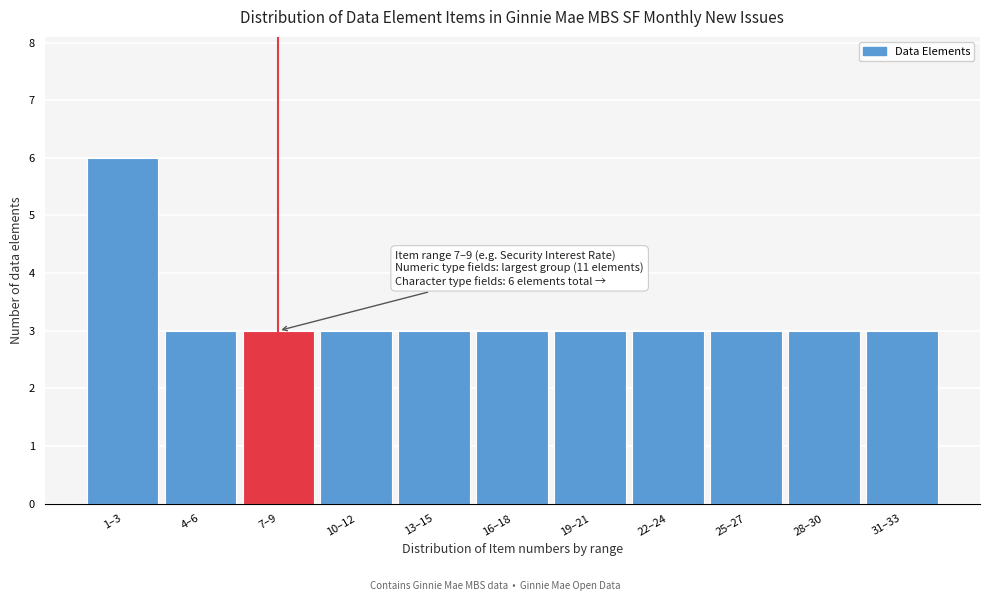

Reading right to left, extract all data points from this chart.

31–33=3	28–30=3	25–27=3	22–24=3	19–21=3	16–18=3	13–15=3	10–12=3	7–9=3	4–6=3	1–3=6